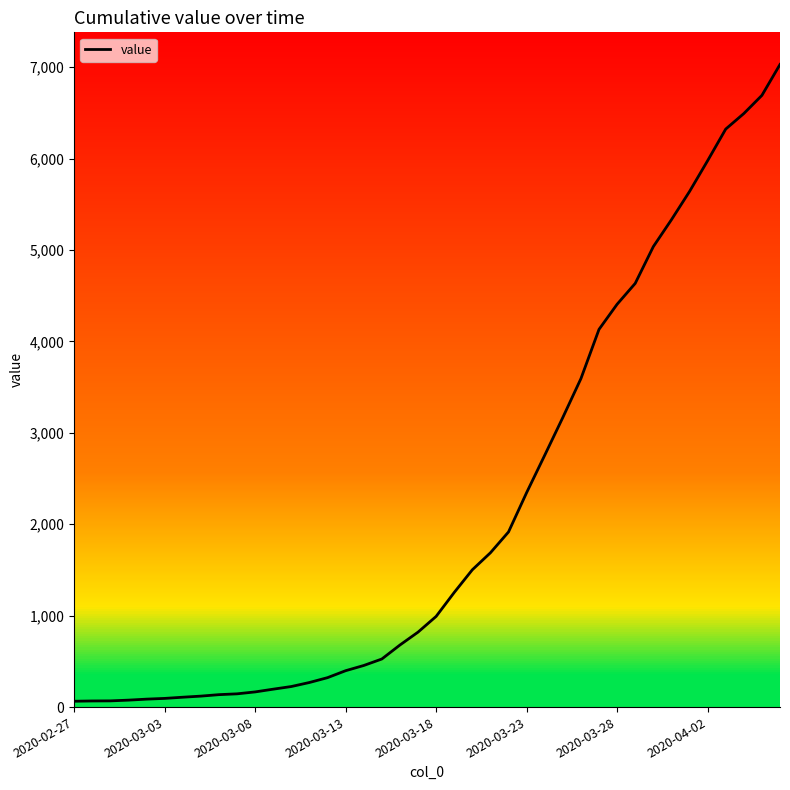

What is the difference between the maximum and minimum values?

6966